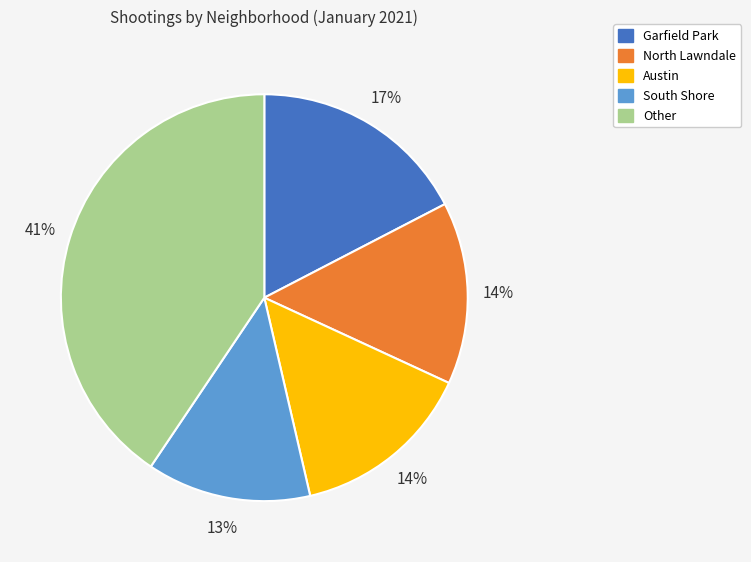

To the nearest percent, what is the difference between the largest and smallest slice percentages?

28%